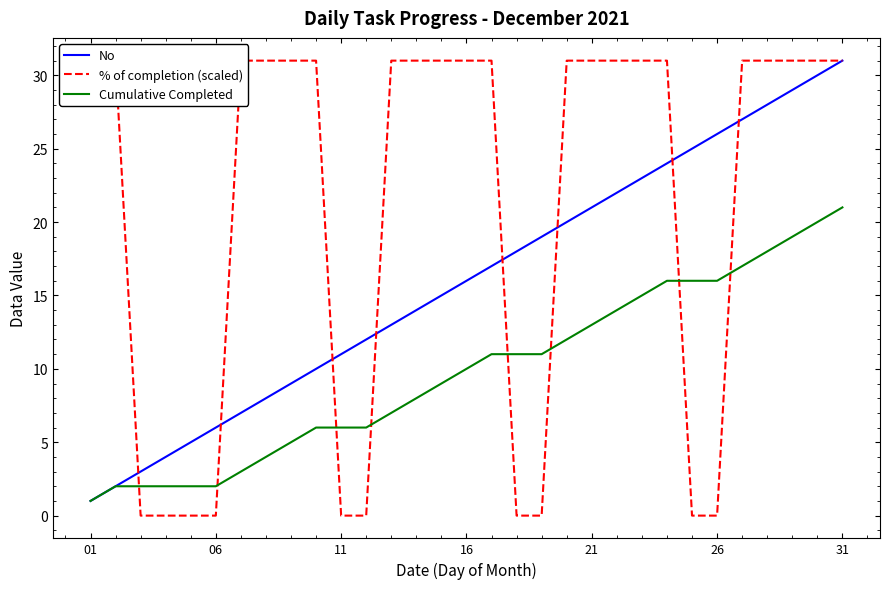

The value of Cumulative Completed at 16 is 14. True or false?

False